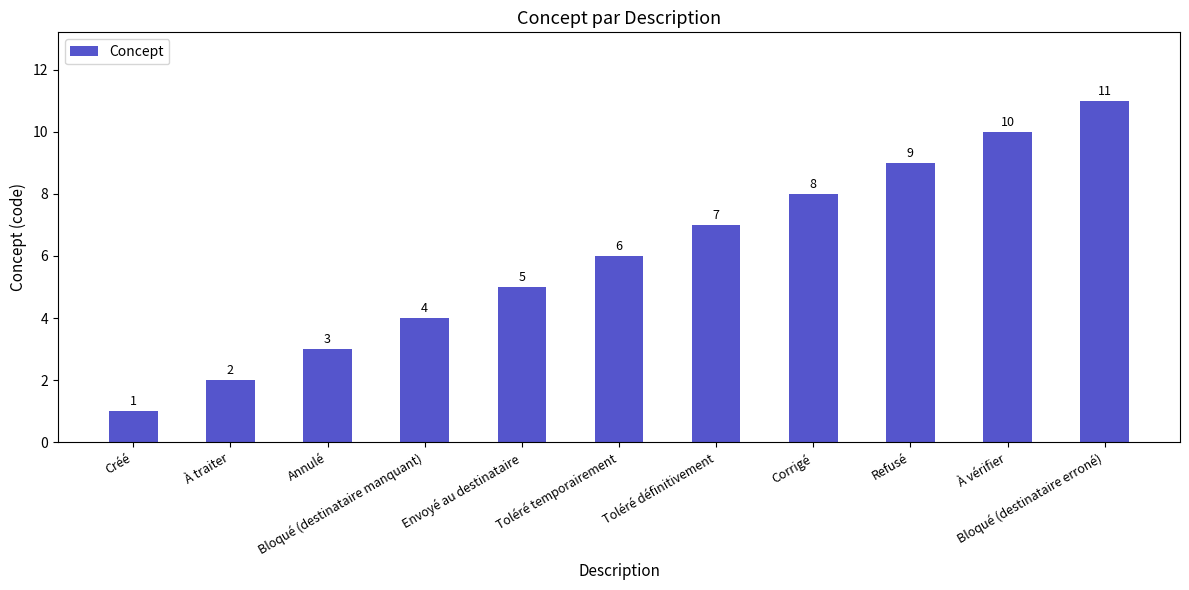

Which category has the lowest value across all series?

Créé